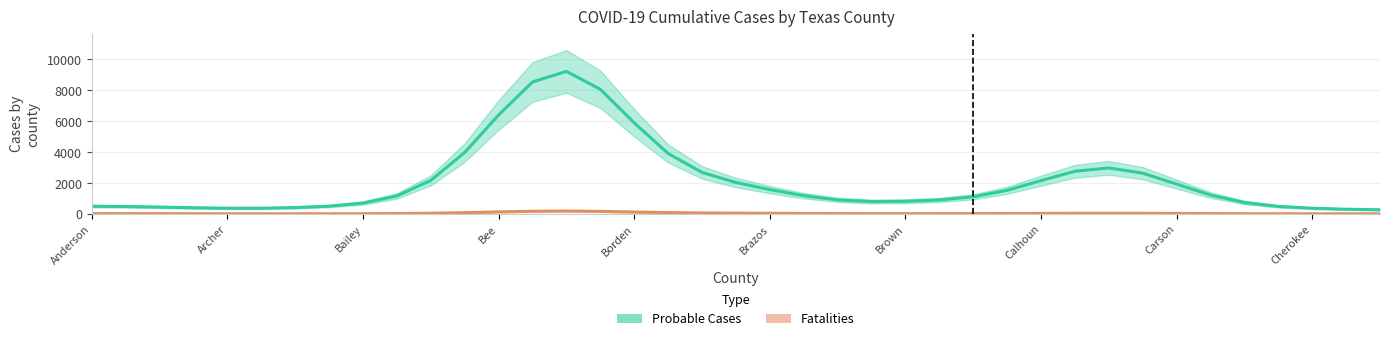

Is this an area chart (filled region under the line)?

No